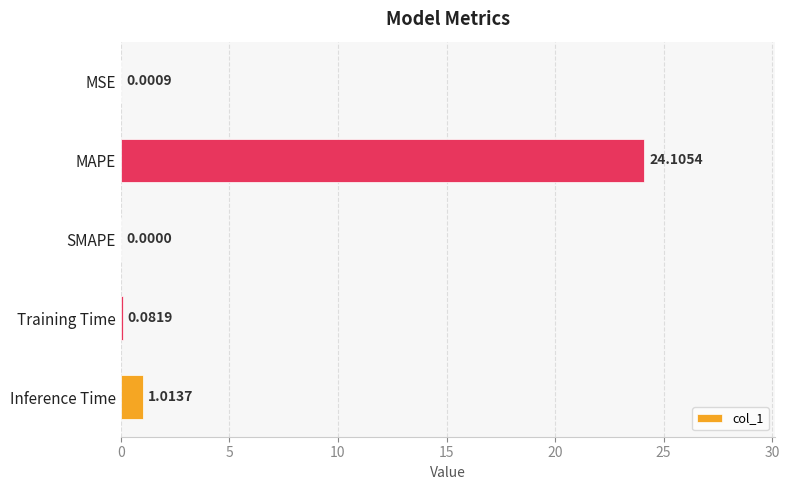

What is the change in value from MAPE to Inference Time?

-23.1